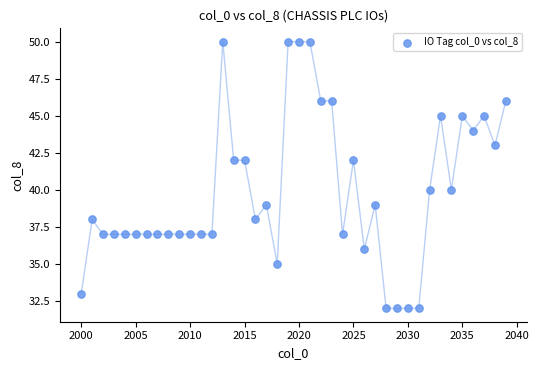

What is the range of X values (max minus min)?

39